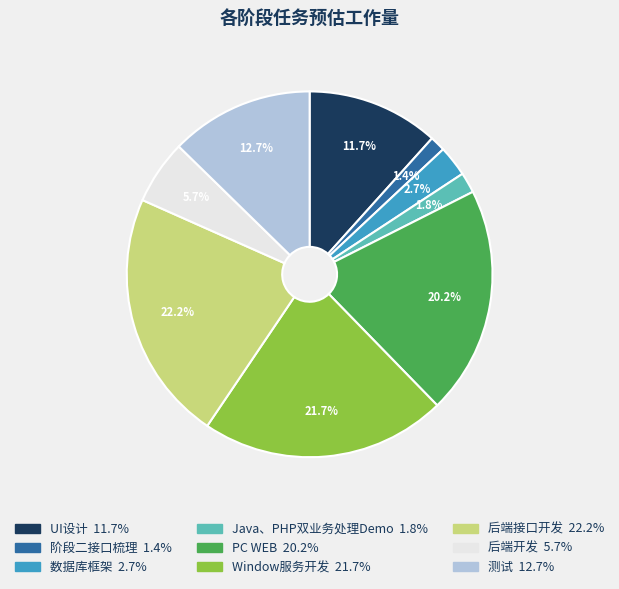

Is there a majority slice in this chart?

No